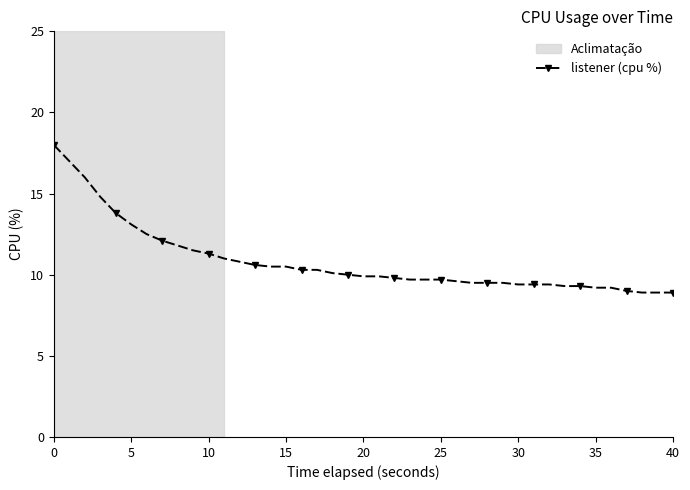

What is the difference between the maximum and second lowest values?

9.1